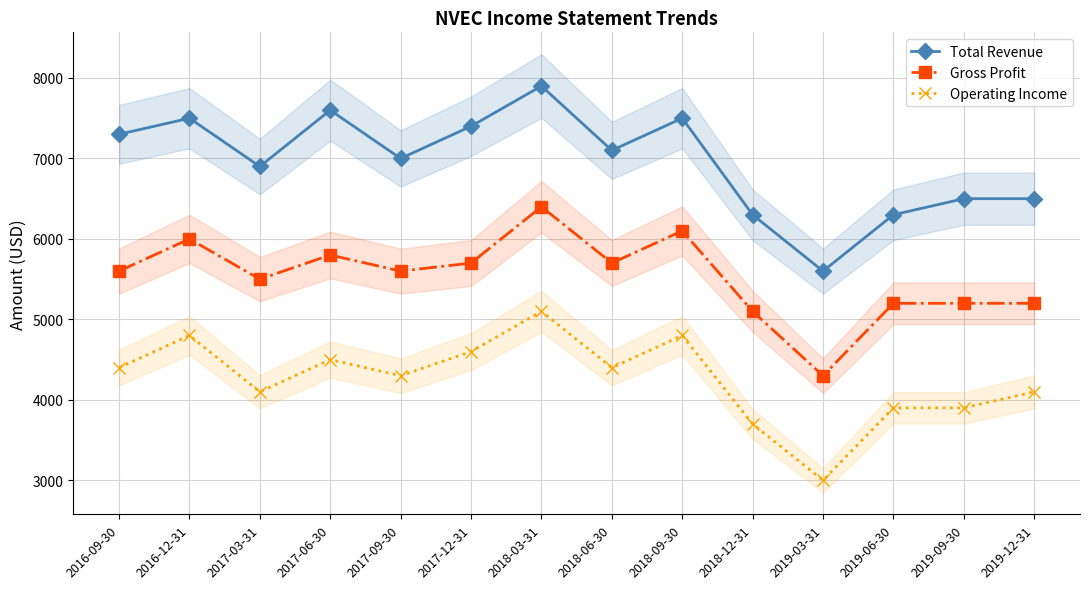

Between 2018-06-30 and 2019-12-31, which is larger?

2018-06-30